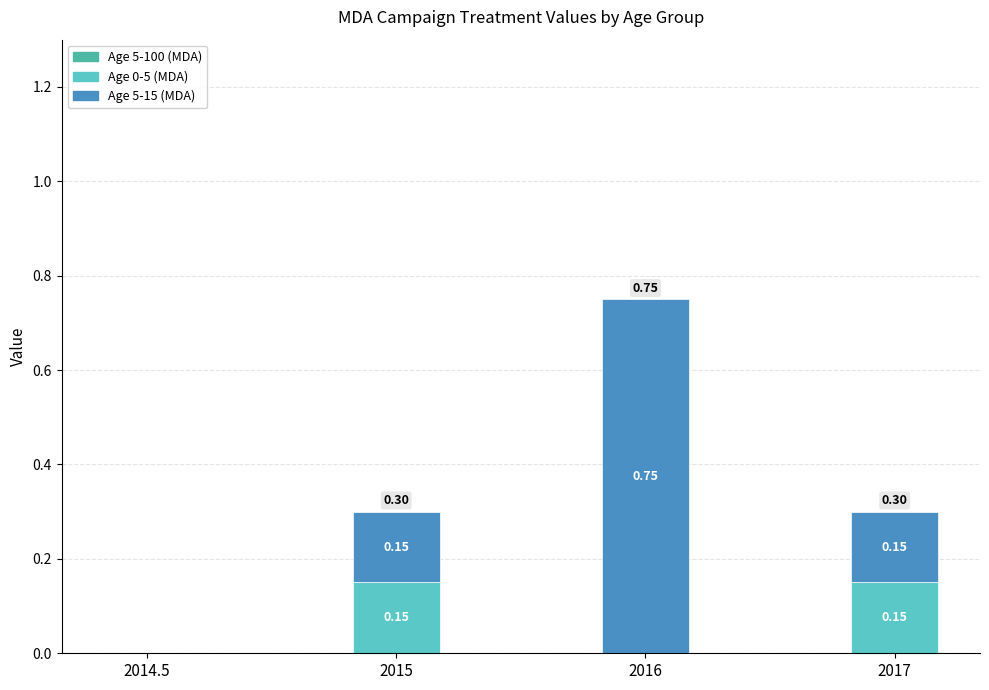

What is the total value across all series at 2015?

0.3